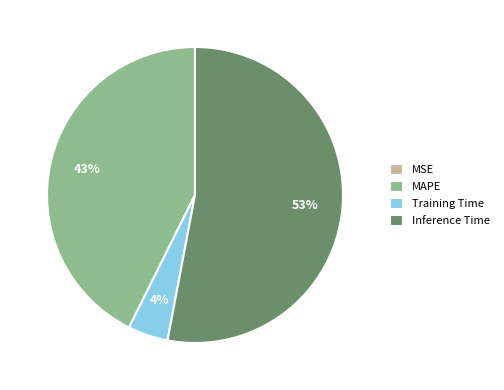

True or false: Inference Time accounts for 53% of the total.

True